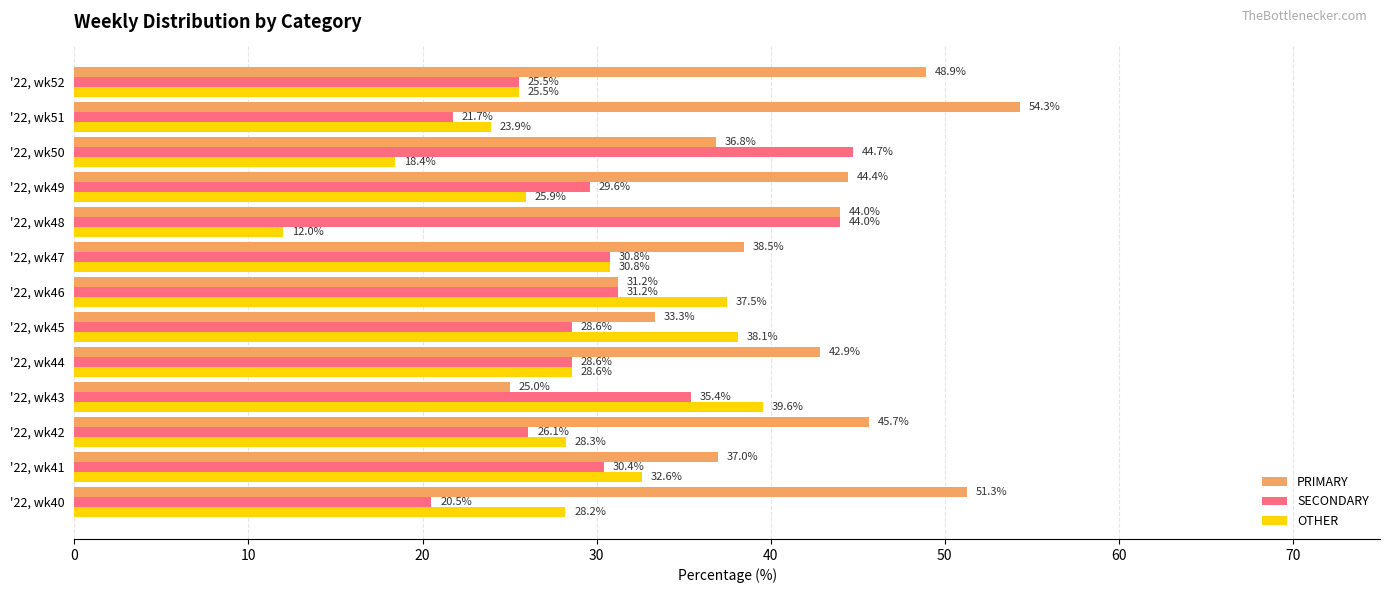

Which series has the largest total across all categories?

PRIMARY